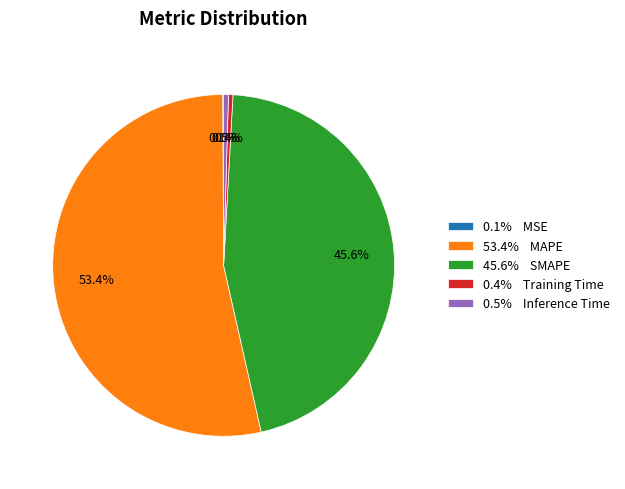

How much of the chart is everything except 0.4% Training Time?

99.6%